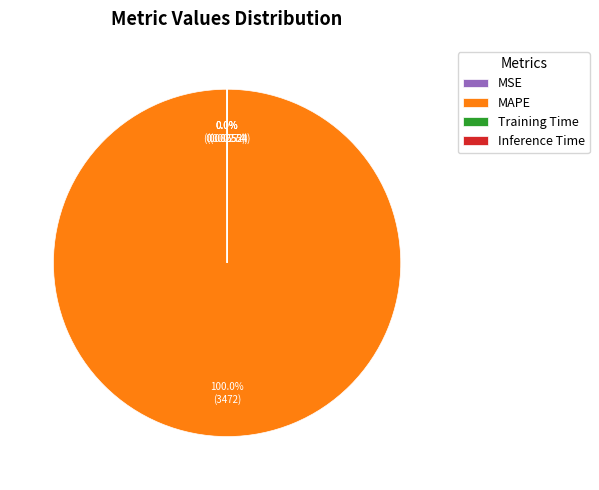

Does MAPE represent more than half of the total?

Yes